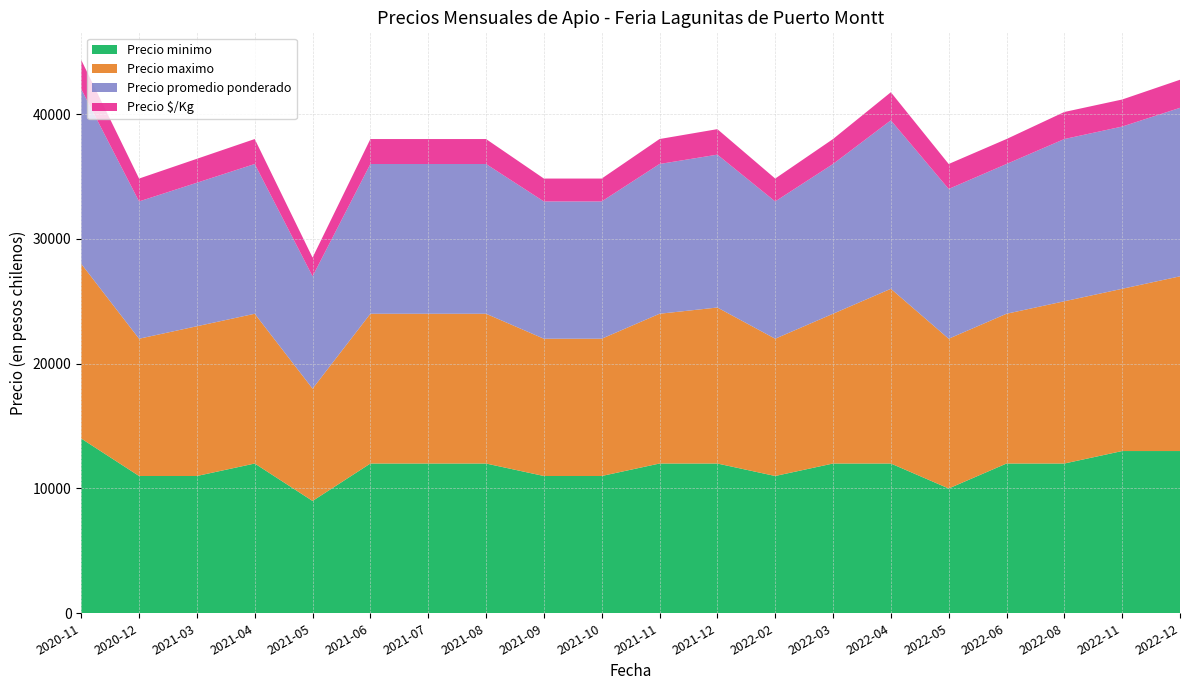

Reading left to right, what are all the values shown in this chart?

Precio minimo: 2020-11=14000	2020-12=11000	2021-03=11000	2021-04=12000	2021-05=9000	2021-06=12000	2021-07=12000	2021-08=12000	2021-09=11000	2021-10=11000	2021-11=12000	2021-12=12000	2022-02=11000	2022-03=12000	2022-04=12000	2022-05=10000	2022-06=12000	2022-08=12000	2022-11=13000	2022-12=13000
Precio maximo: 2020-11=14000	2020-12=11000	2021-03=12000	2021-04=12000	2021-05=9000	2021-06=12000	2021-07=12000	2021-08=12000	2021-09=11000	2021-10=11000	2021-11=12000	2021-12=12500	2022-02=11000	2022-03=12000	2022-04=14000	2022-05=12000	2022-06=12000	2022-08=13000	2022-11=13000	2022-12=14000
Precio promedio ponderado: 2020-11=14000	2020-12=11000	2021-03=11500	2021-04=12000	2021-05=9000	2021-06=12000	2021-07=12000	2021-08=12000	2021-09=11000	2021-10=11000	2021-11=12000	2021-12=12250	2022-02=11000	2022-03=12000	2022-04=13500	2022-05=12000	2022-06=12000	2022-08=13000	2022-11=13000	2022-12=13500
Precio $/Kg: 2020-11=2333	2020-12=1833	2021-03=1917	2021-04=2000	2021-05=1500	2021-06=2000	2021-07=2000	2021-08=2000	2021-09=1833	2021-10=1833	2021-11=2000	2021-12=2042	2022-02=1833	2022-03=2000	2022-04=2250	2022-05=2000	2022-06=2000	2022-08=2167	2022-11=2167	2022-12=2250